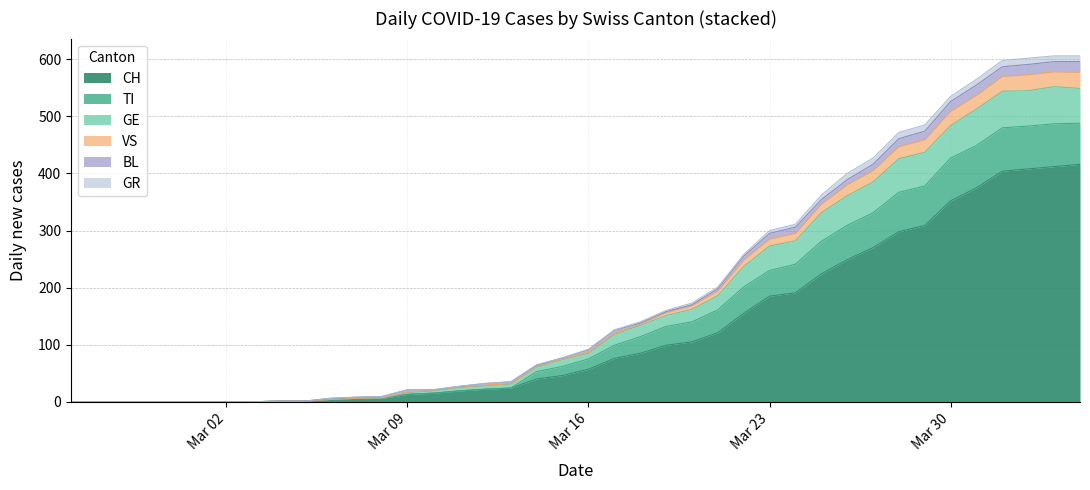

What is the highest value of the CH series?

416